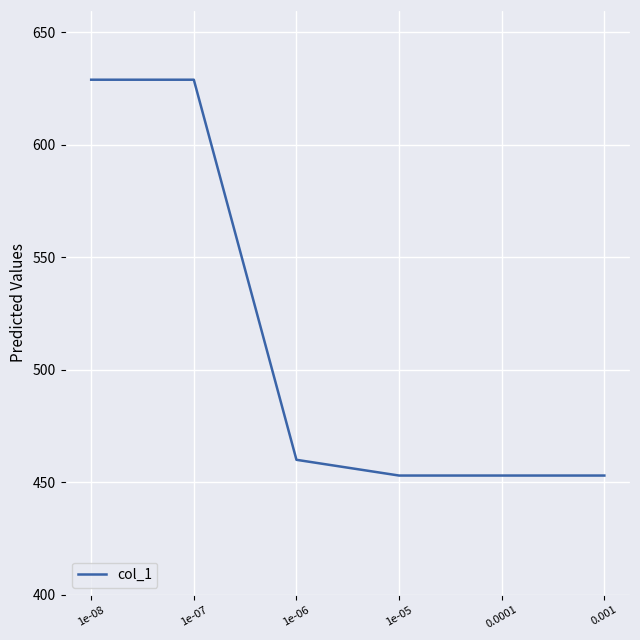

How many distinct data groups are displayed?

1